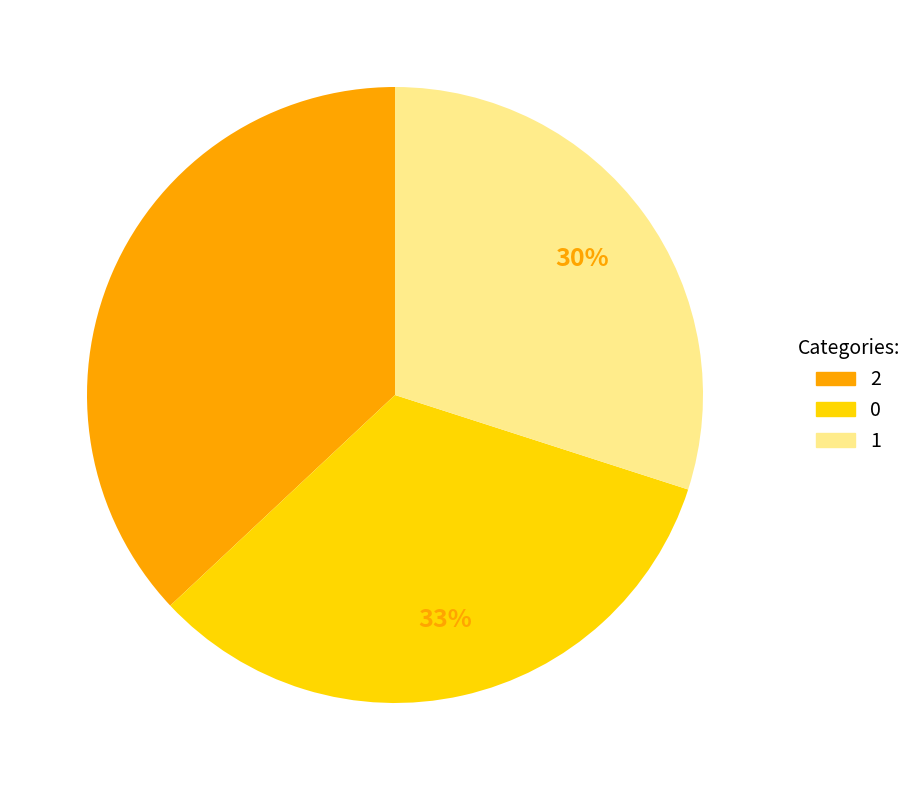

To the nearest percent, what is the combined percentage of 0 and 2?

70%